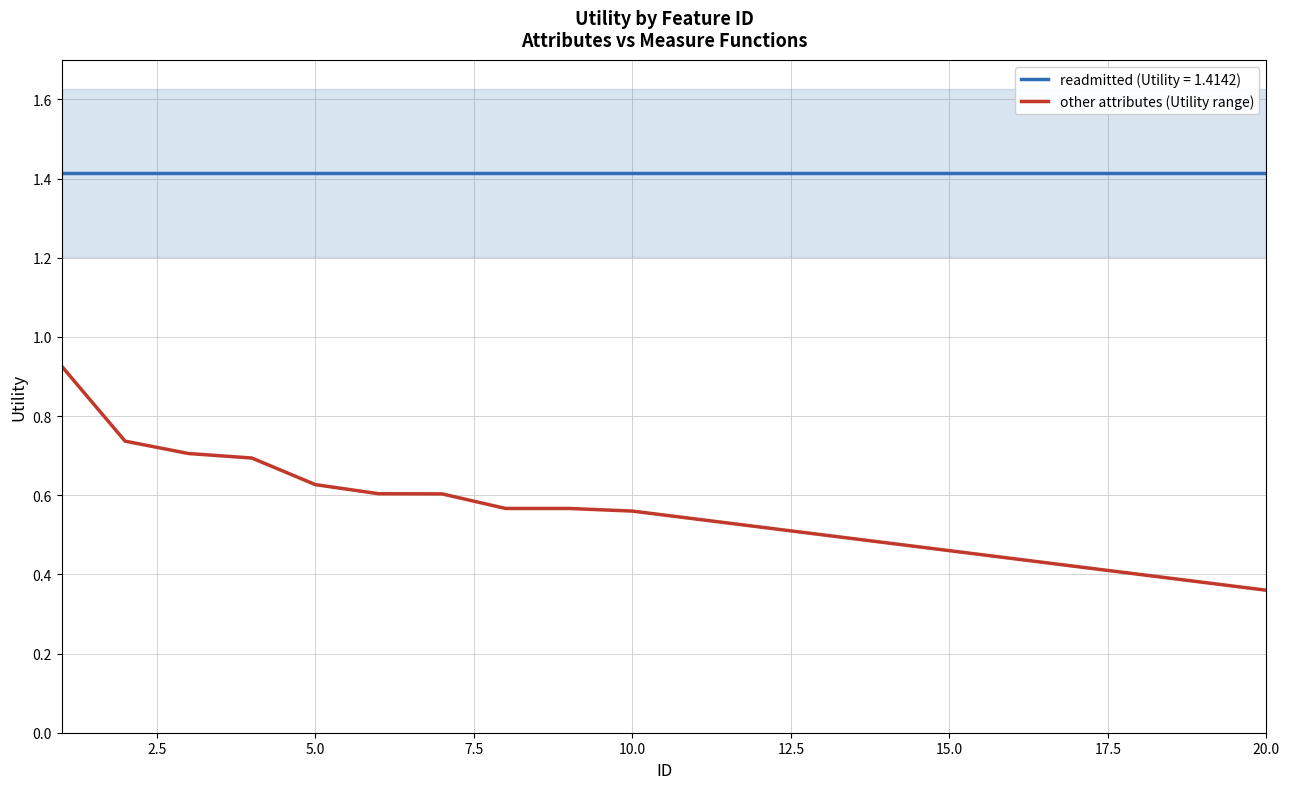

True or false: the data has more than 1 interior local peaks.

False